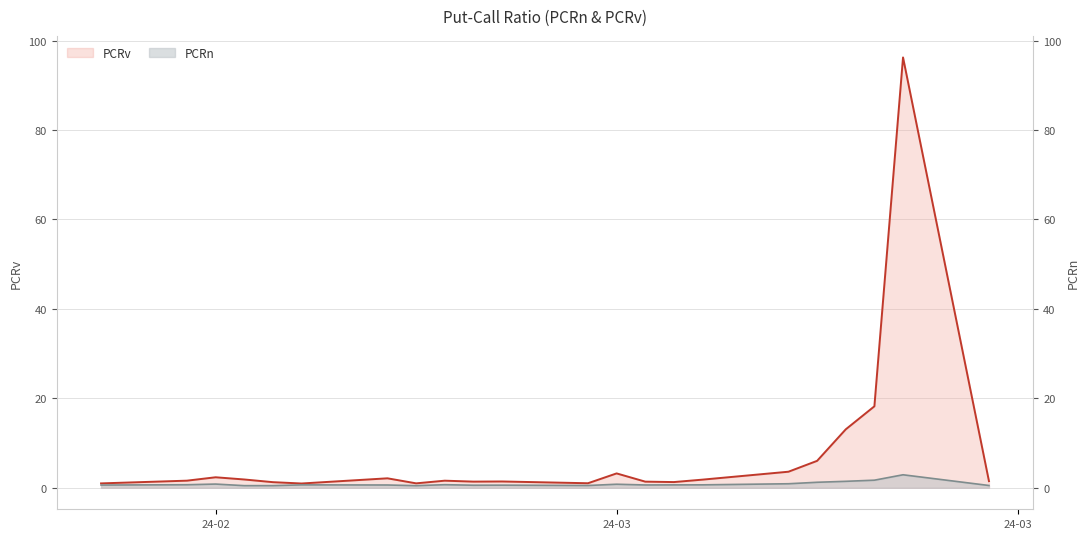

True or false: PCRn and PCRv cross at least once.

False